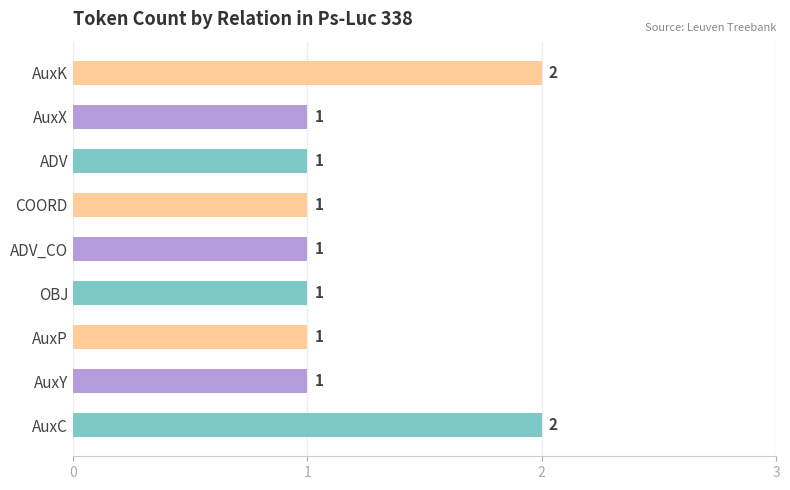

How many bars are there in total?

9